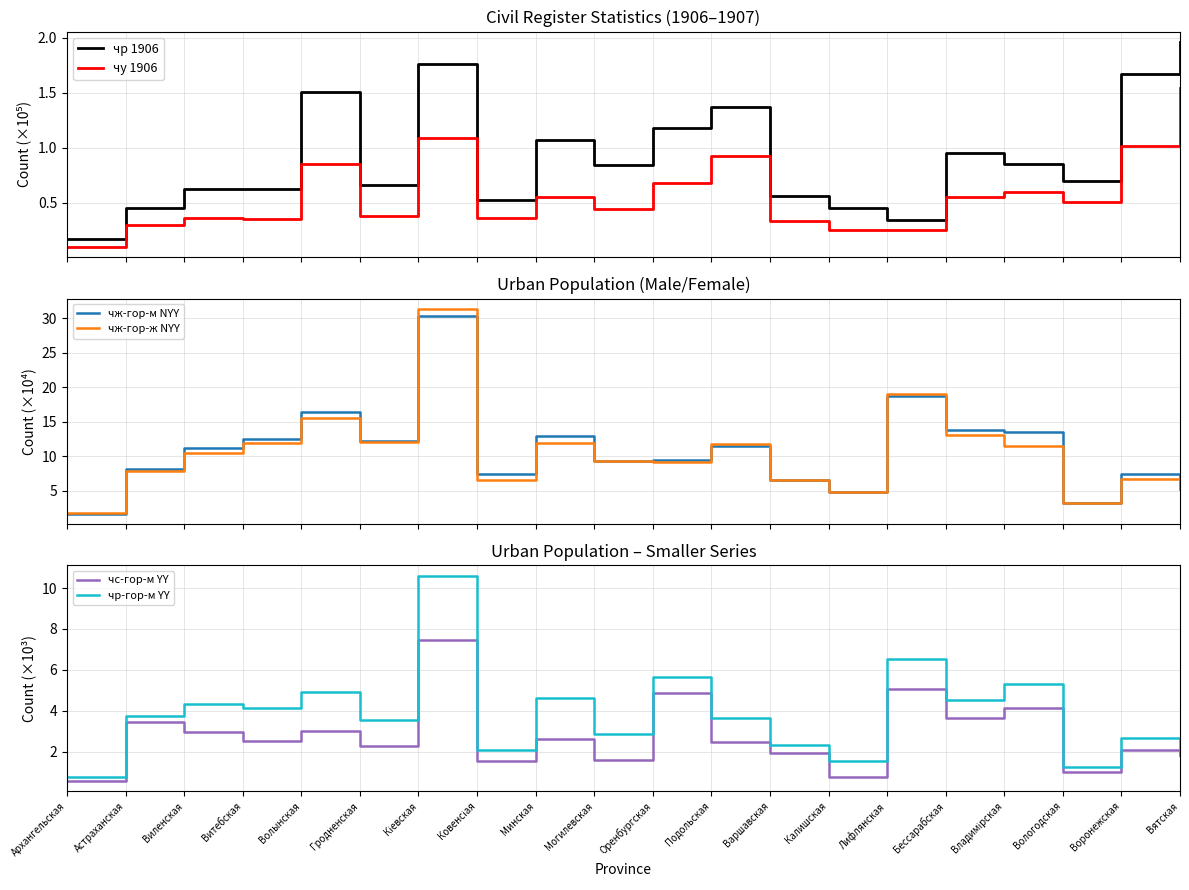

True or false: чр-гор-м YY and чж-гор-м NYY intersect in this chart.

False